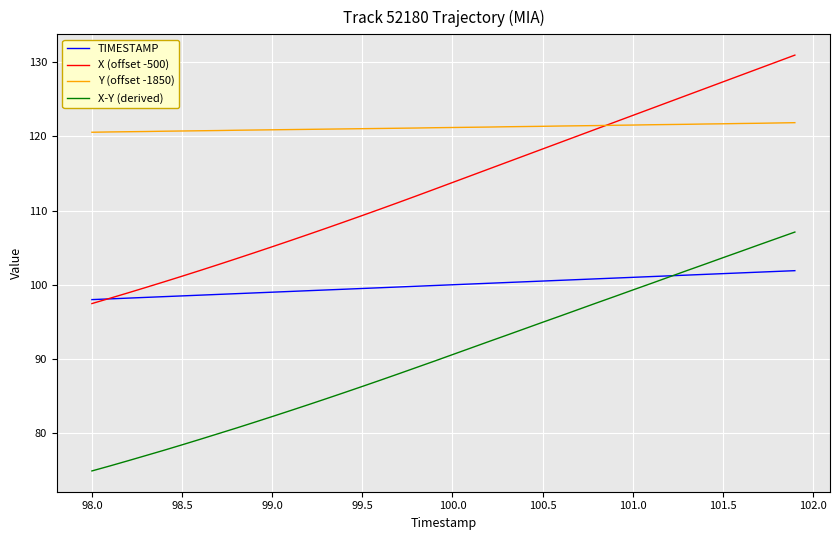

True or false: Y (offset -1850) and TIMESTAMP intersect in this chart.

False